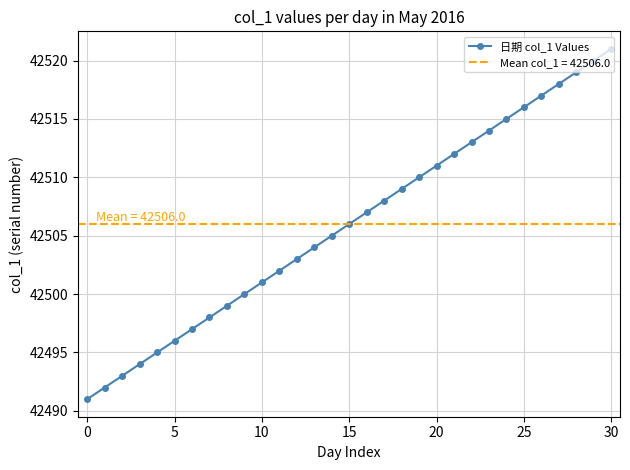

At which label does 日期 col_1 Values reach its peak?

30